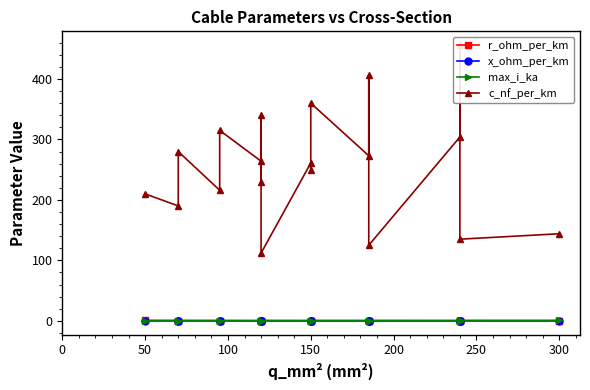

What is the spread (max minus min) of values at 100?

279.9